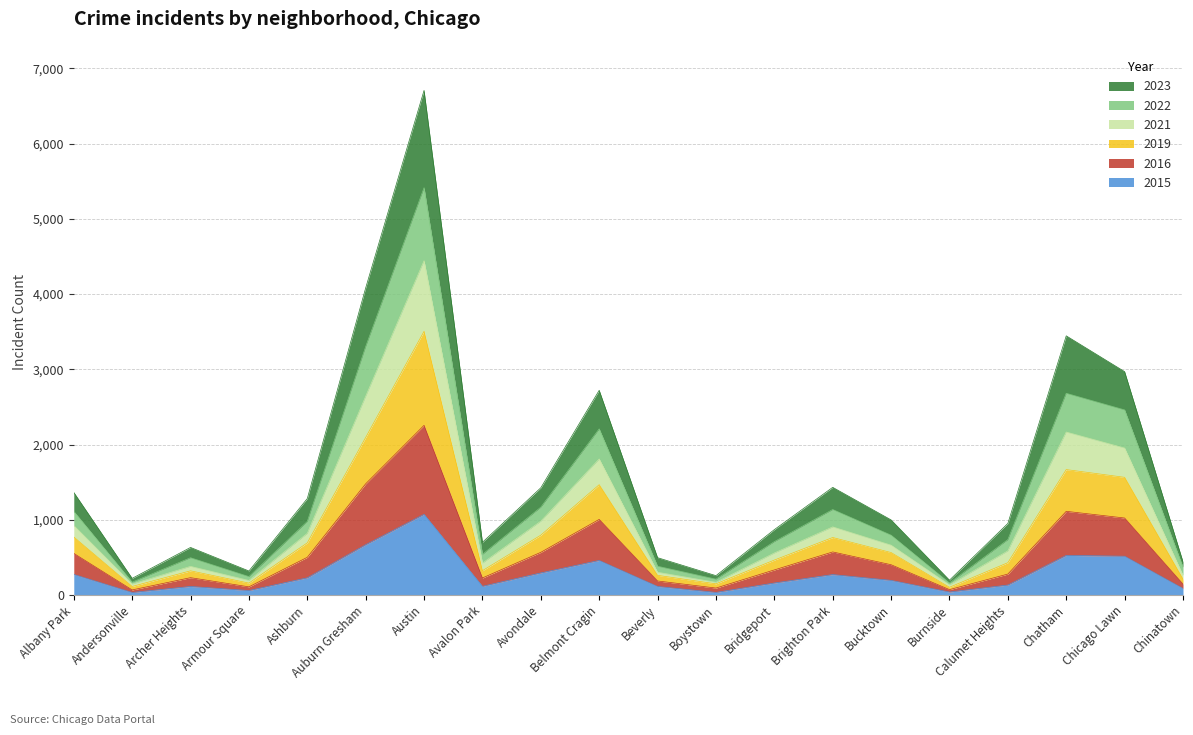

At which category is the sum across all series the highest?

Austin